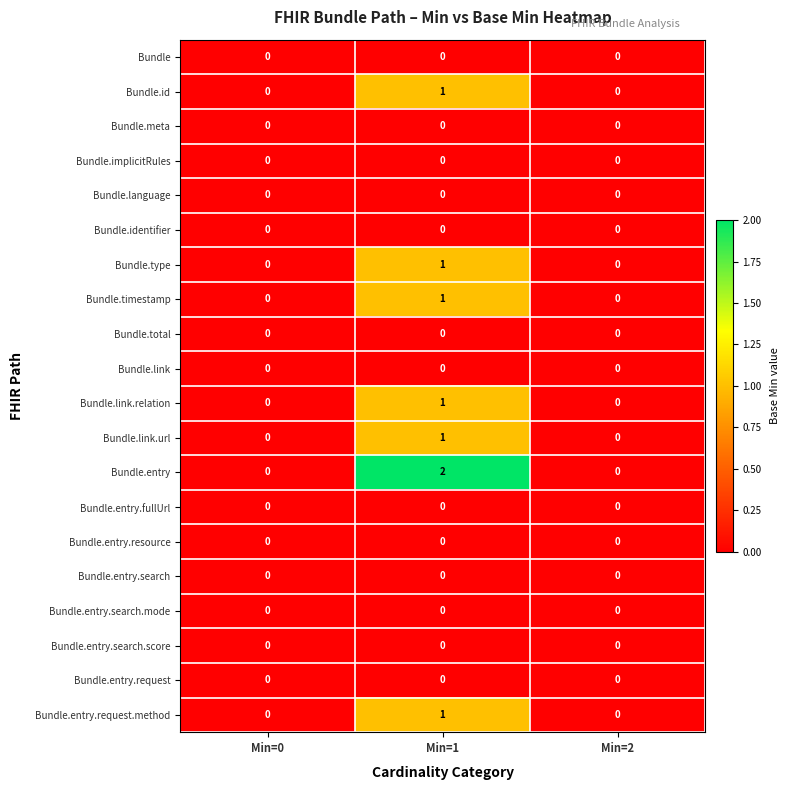

True or false: Bundle.id has a value of 1 at Min=0.

False